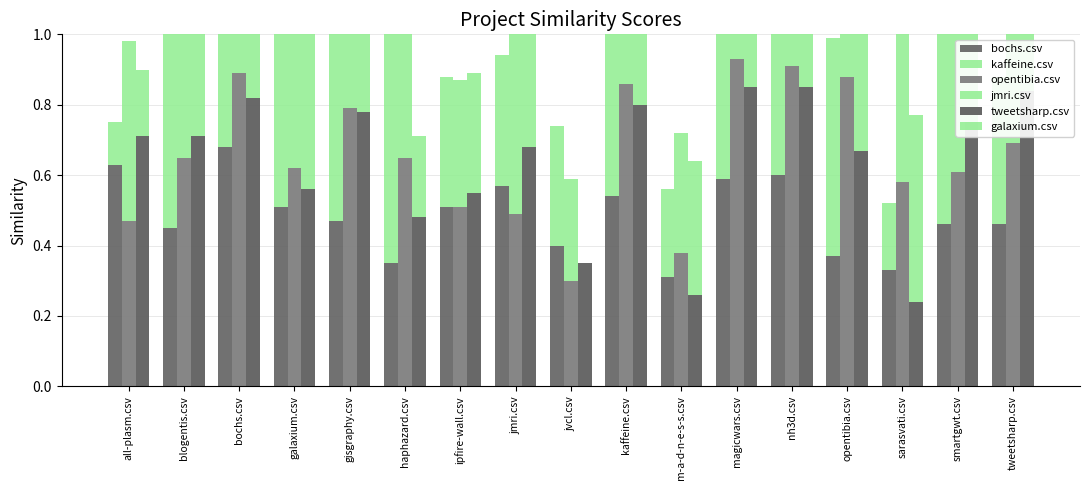

Rank the categories by bochs.csv value from highest to lowest.

bochs.csv, all-plasm.csv, nh3d.csv, magicwars.csv, jmri.csv, kaffeine.csv, galaxium.csv, ipfire-wall.csv, gisgraphy.csv, smartgwt.csv, tweetsharp.csv, blogentis.csv, jvcl.csv, opentibia.csv, haphazard.csv, sarasvati.csv, m-a-d-n-e-s-s.csv